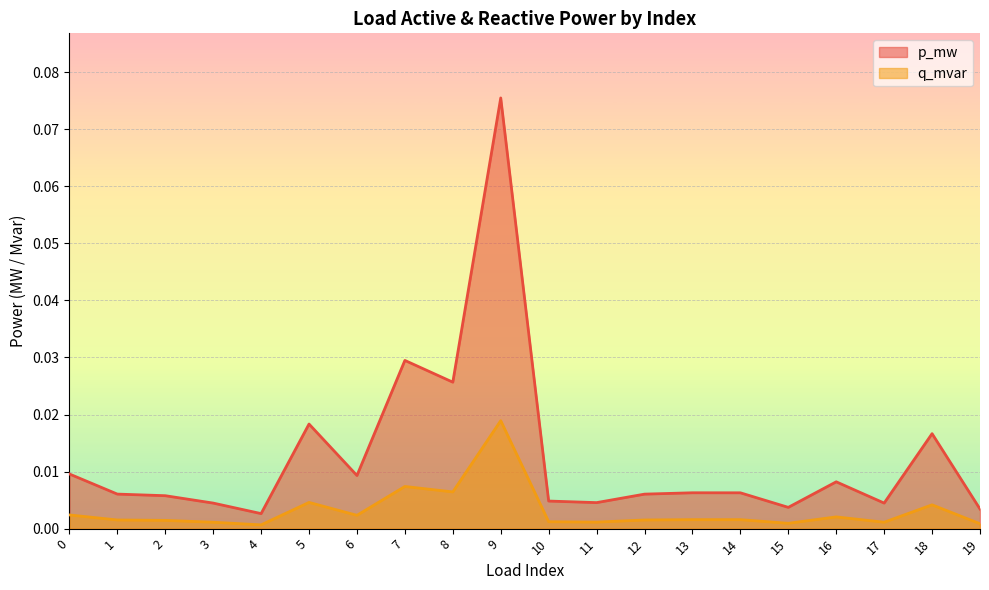

True or false: p_mw and q_mvar intersect in this chart.

False